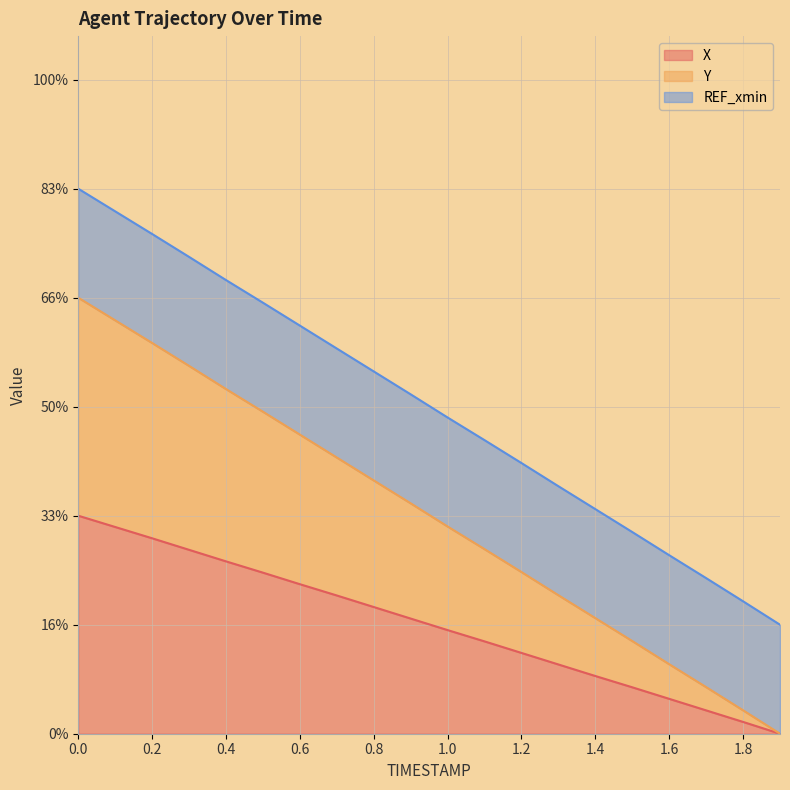

The value of X at 0.0 is 1.0. True or false?

True